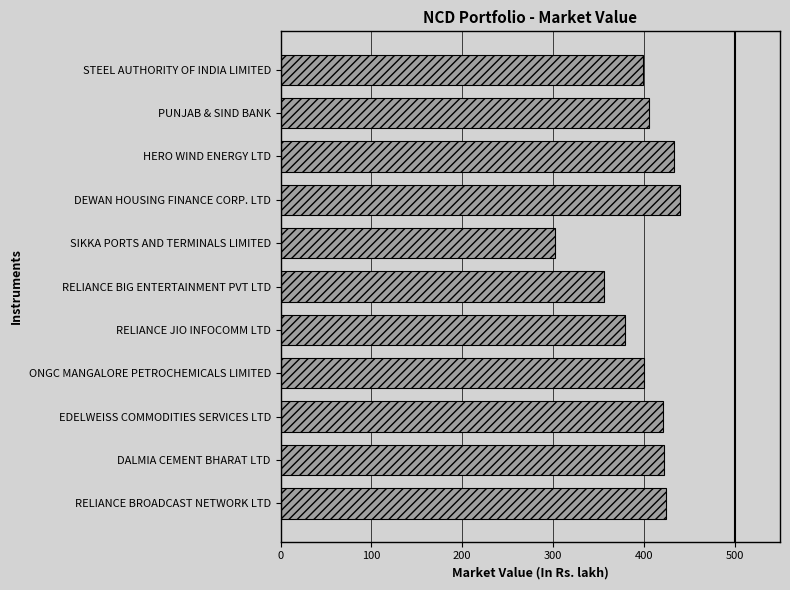

What is the difference between the values at SIKKA PORTS AND TERMINALS LIMITED and STEEL AUTHORITY OF INDIA LIMITED?

97.2